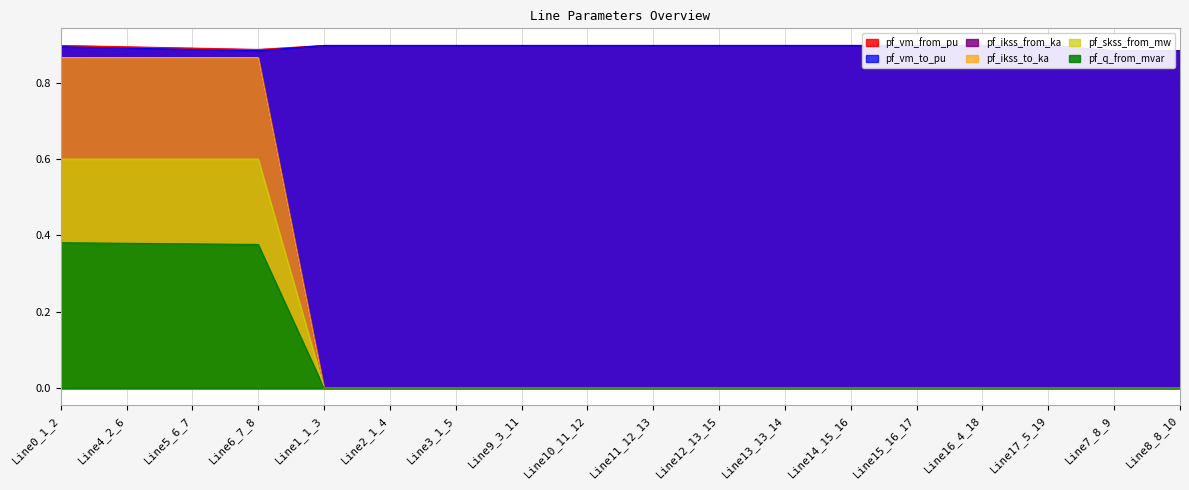

How many interior local valleys does the pf_vm_to_pu series have?

2